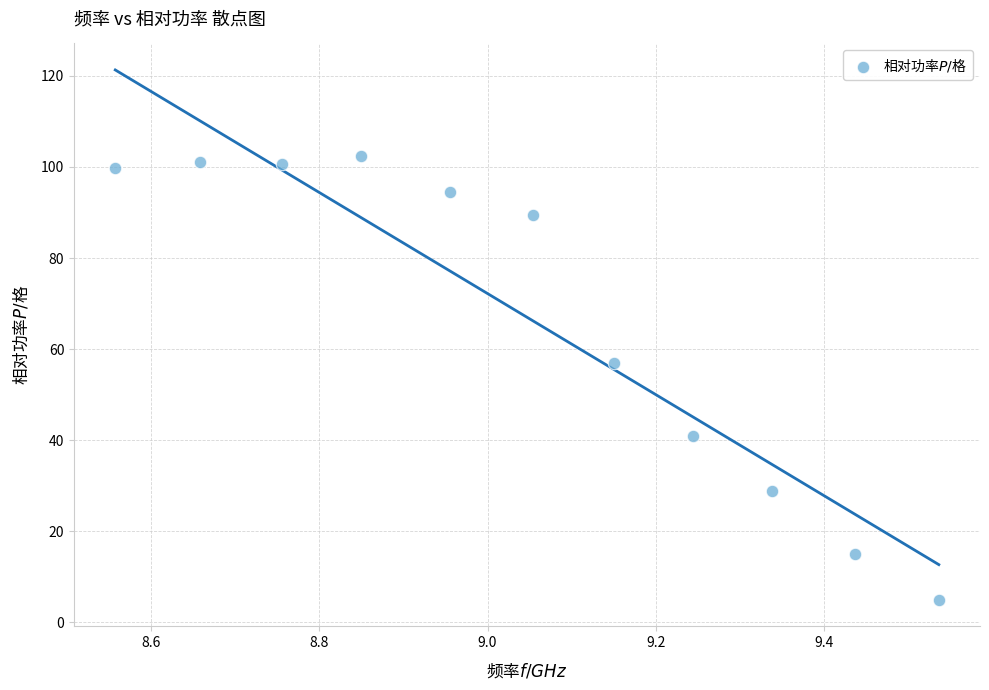

What is the average Y value?

66.8